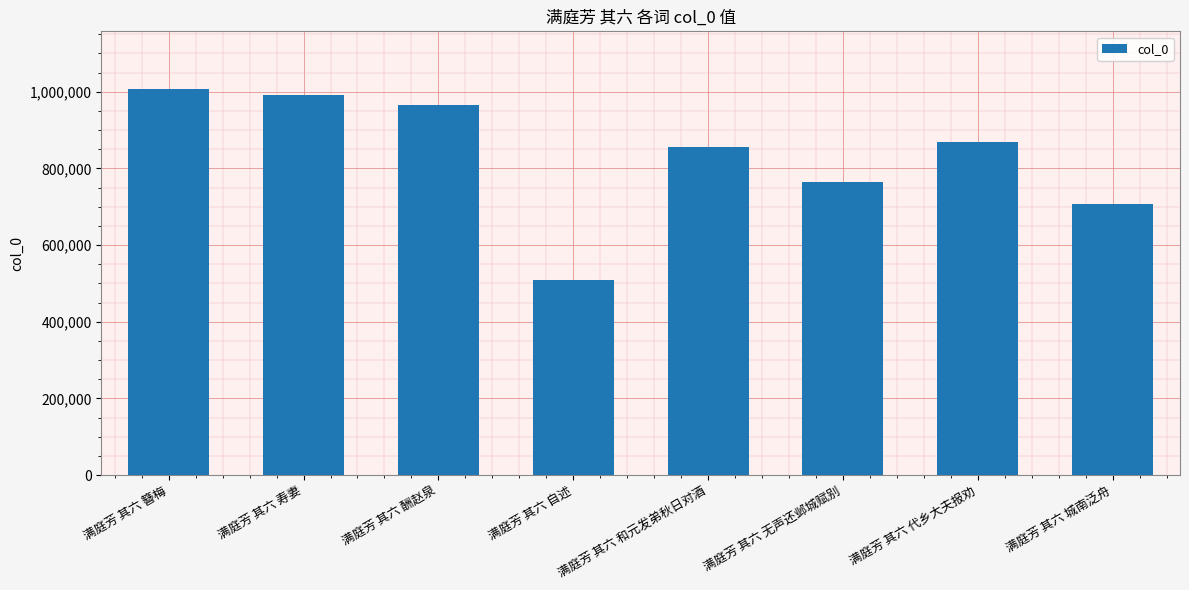

What is the sum of all values?

6665307